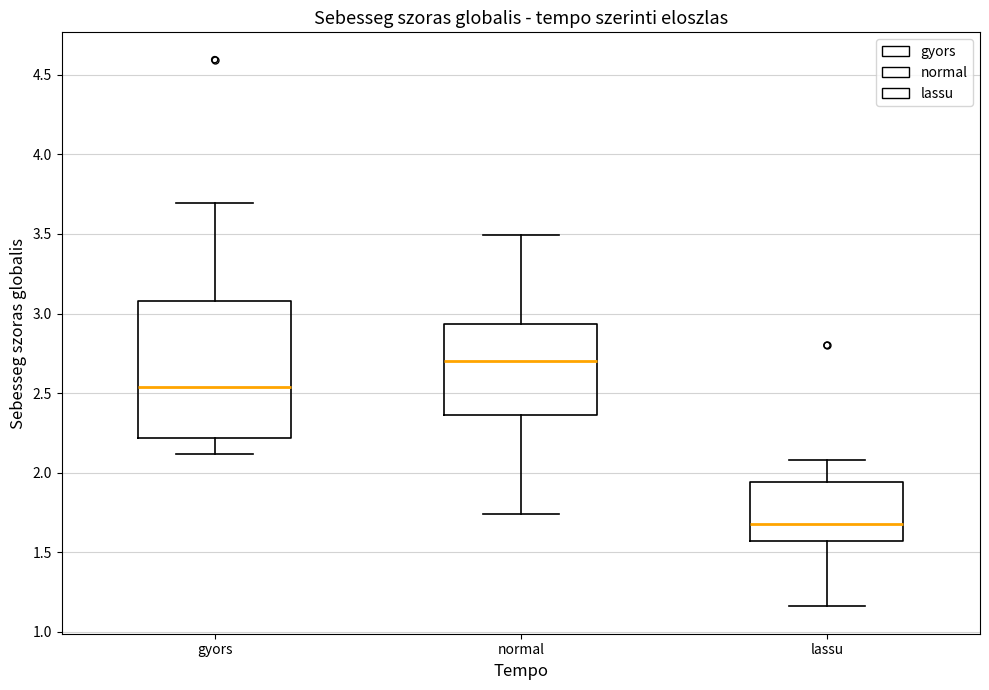

Which box has the lowest median line?

lassu